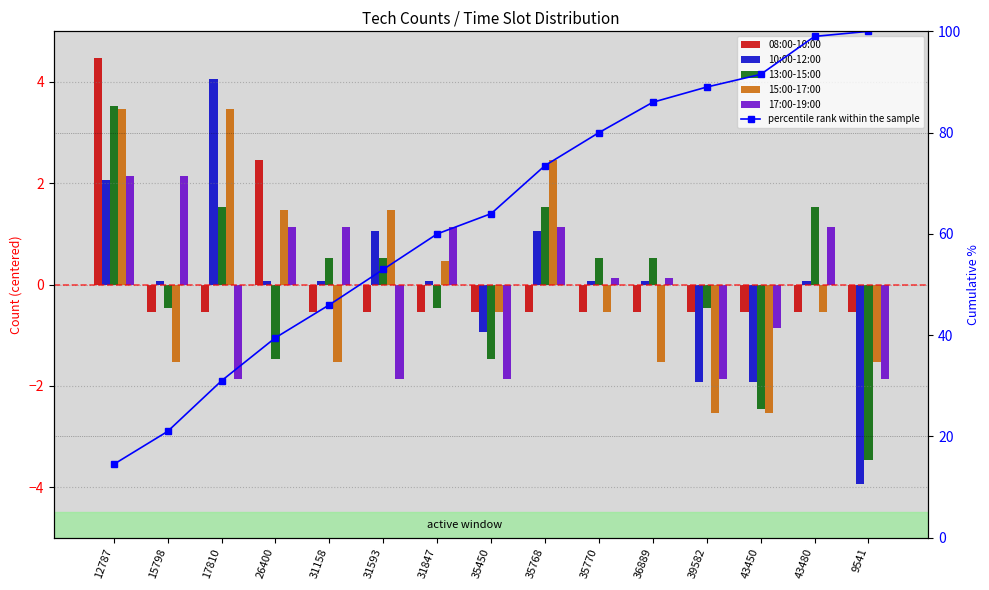

Rank the categories by percentile rank within the sample value from lowest to highest.

12787, 15798, 17810, 26400, 31158, 31593, 31847, 35450, 35768, 35770, 36889, 39582, 43450, 43480, 9541